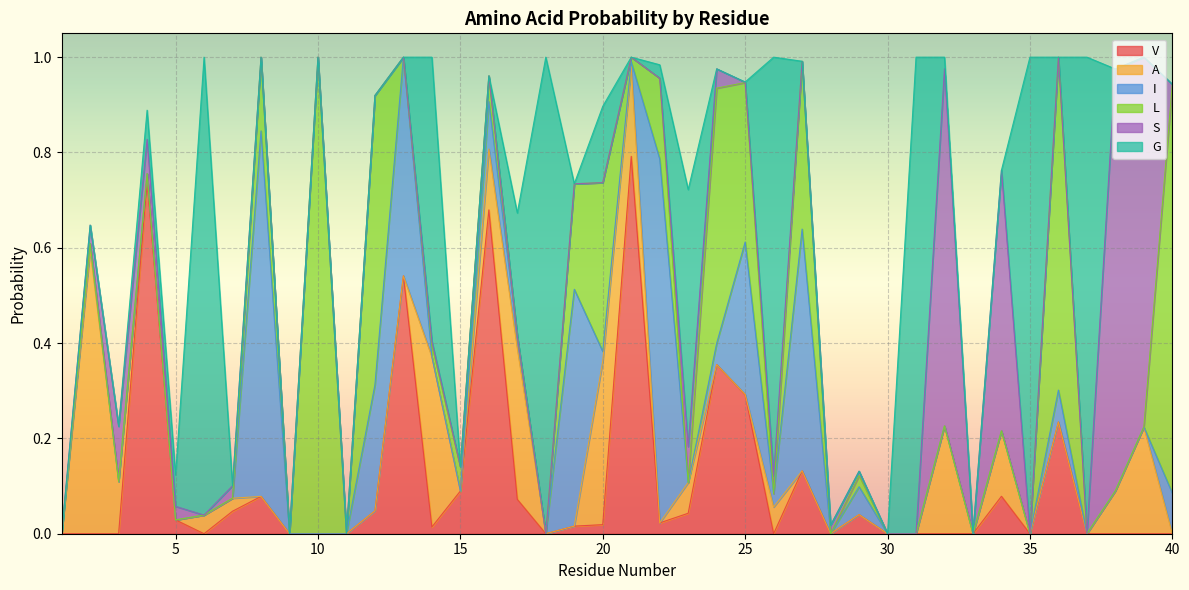

What is the average value of the I series?

0.1